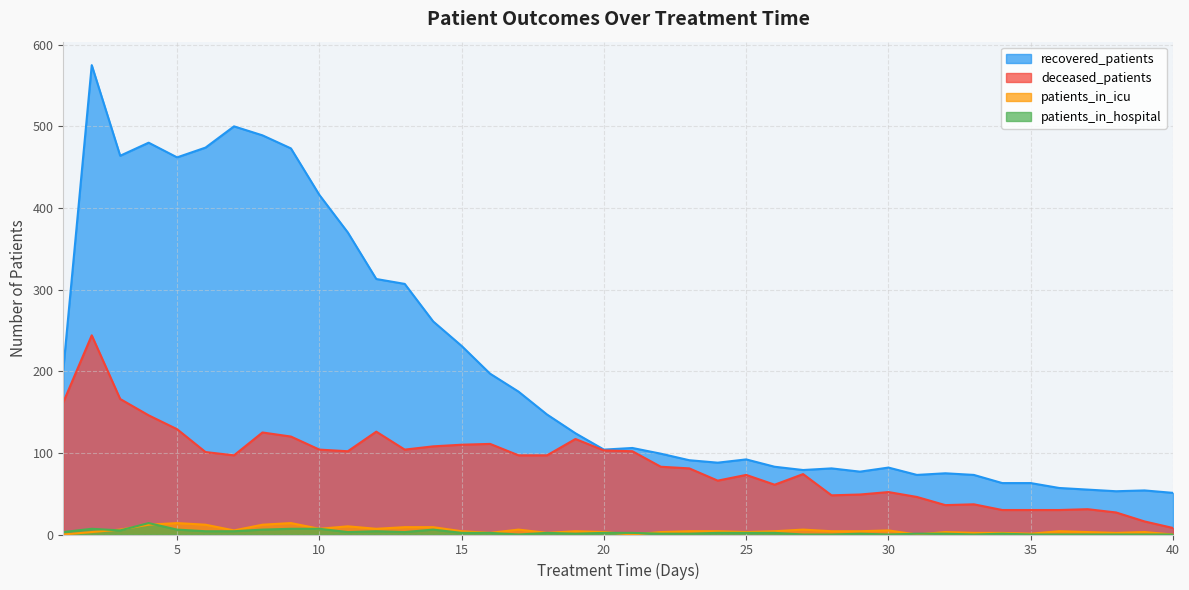

At which category does the chart reach its peak across all series?

2